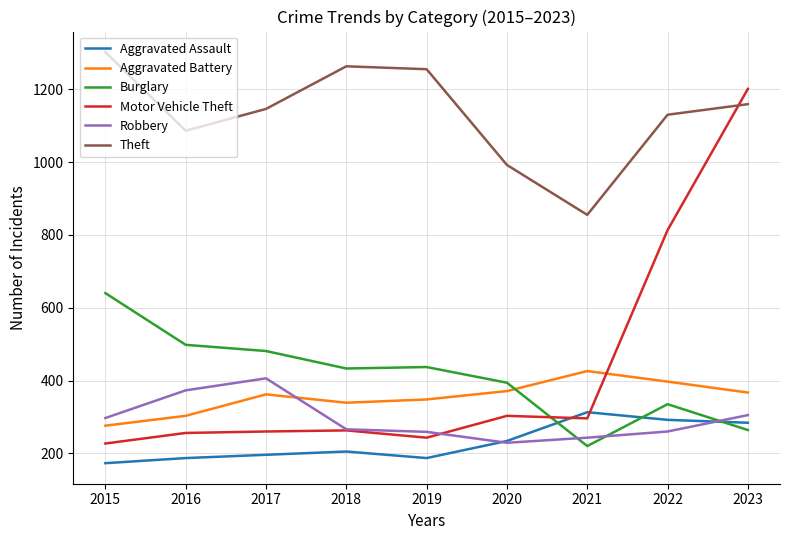

Which label corresponds to the largest value in the chart?

2015